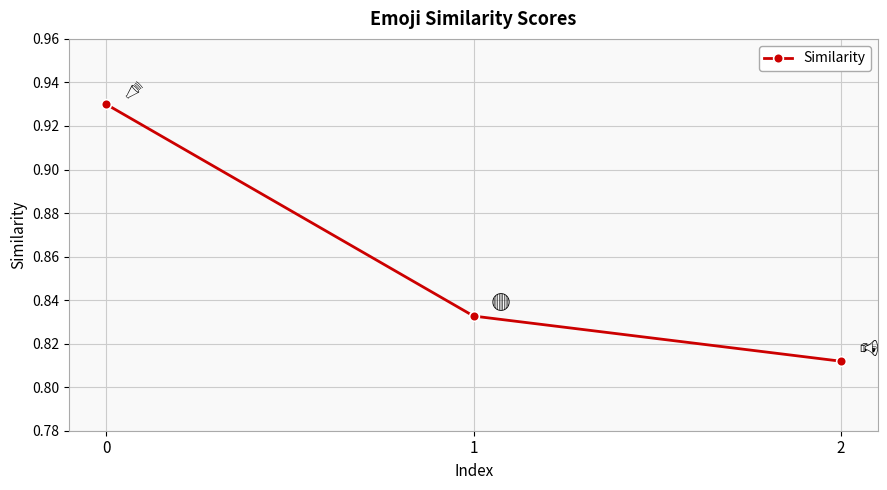

What is the sum of all values?

2.6